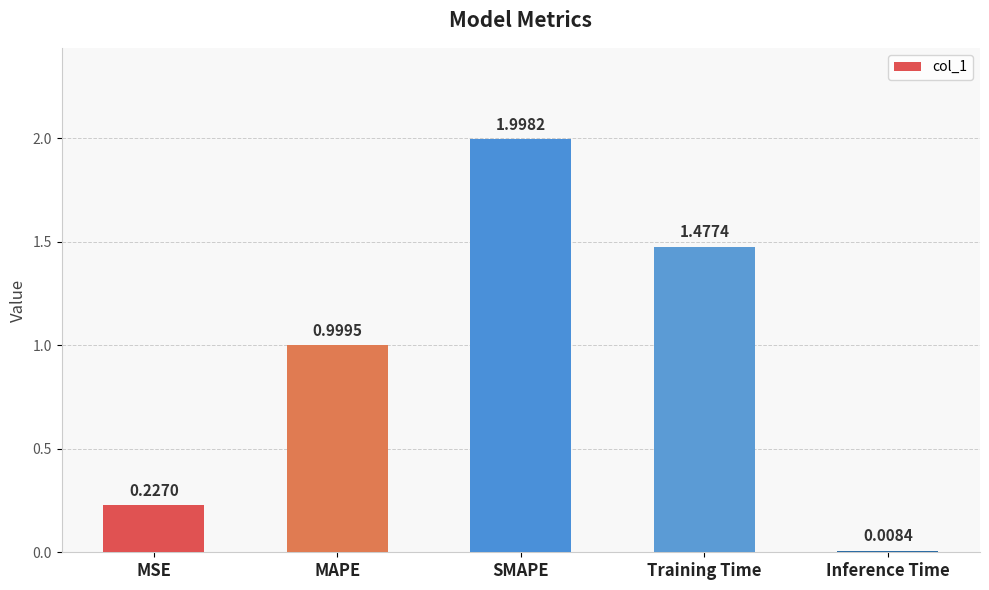

List the labels in order of value, largest first.

SMAPE, Training Time, MAPE, MSE, Inference Time